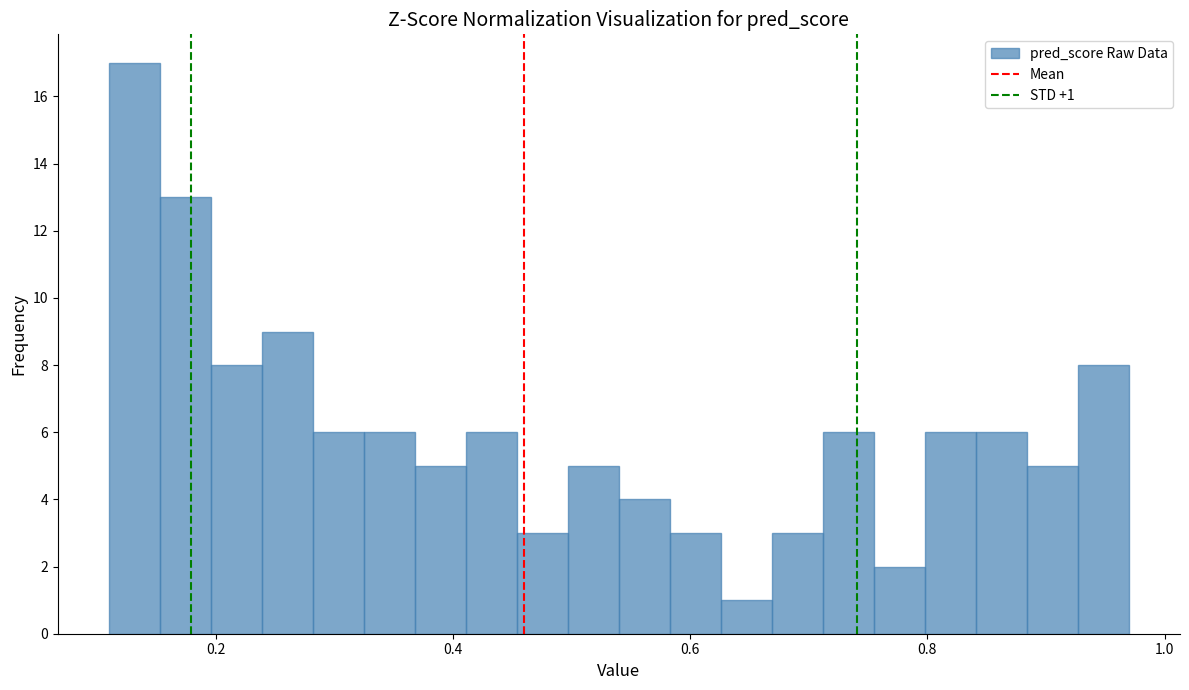

Read against the x-axis, roughly where is the centre of the tallest bar?

0.14